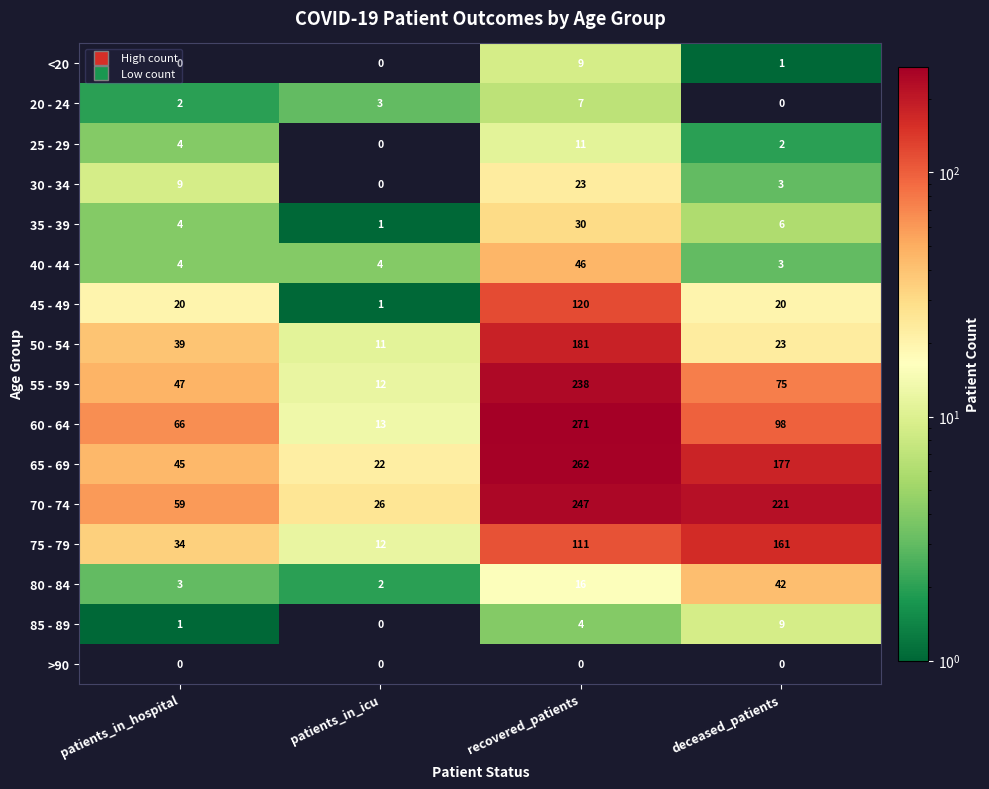

Which series has the widest spread of values?

60 - 64